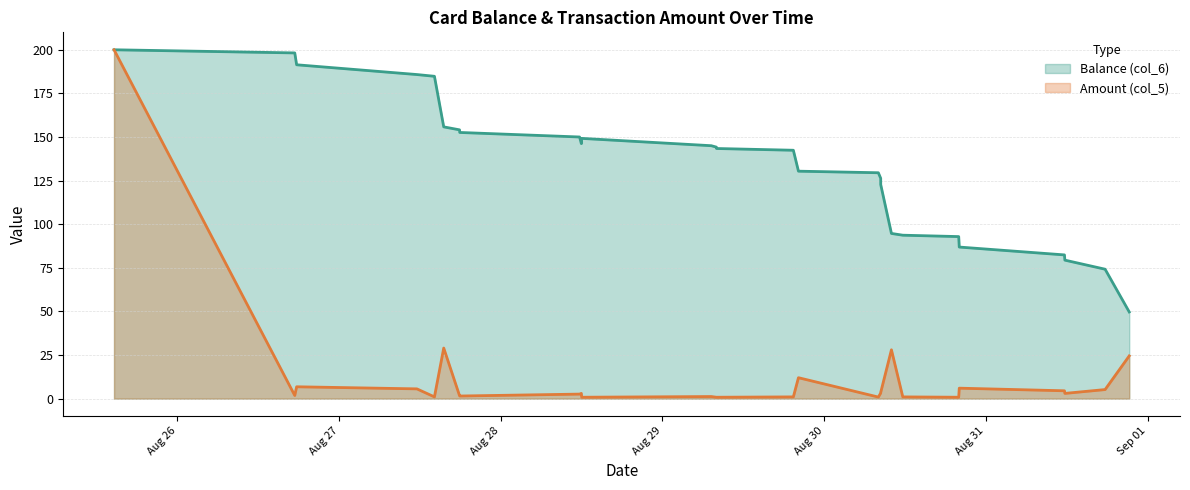

True or false: Amount (col_5) and Balance (col_6) cross at least once.

False